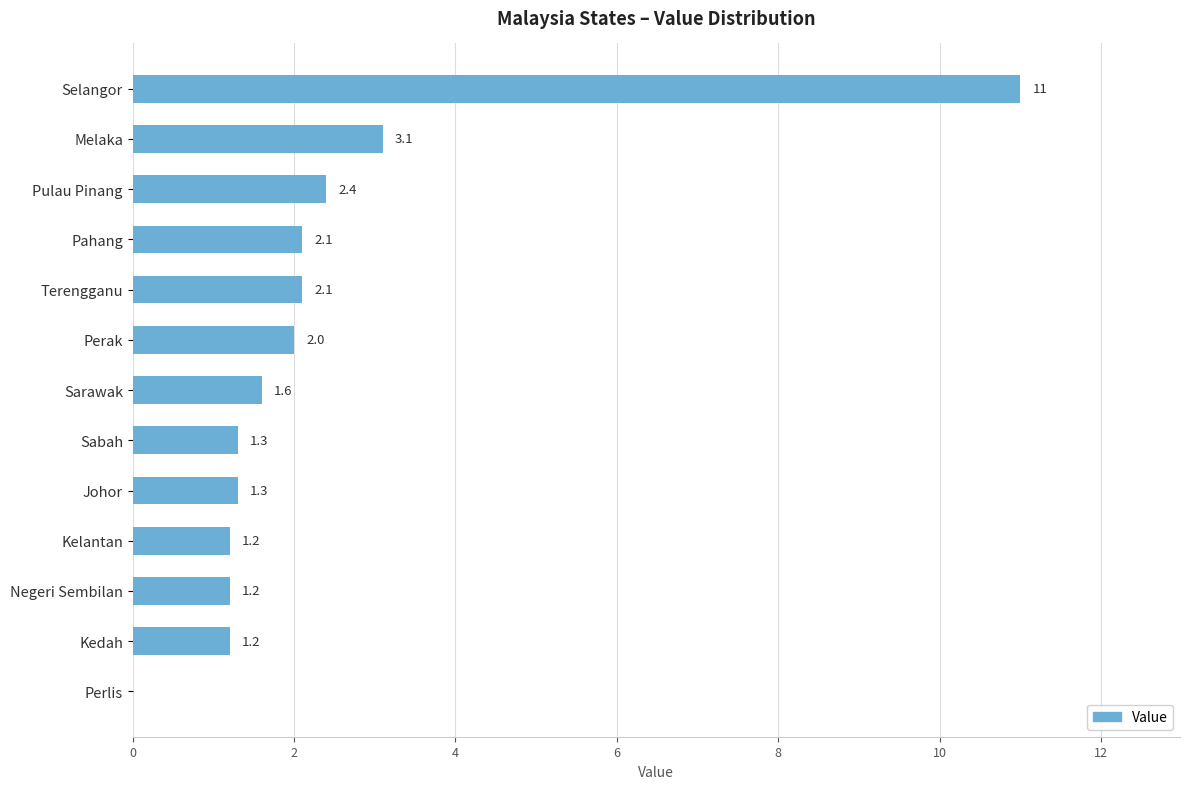

The chart shows a value of 0.0 at Perlis. True or false?

True